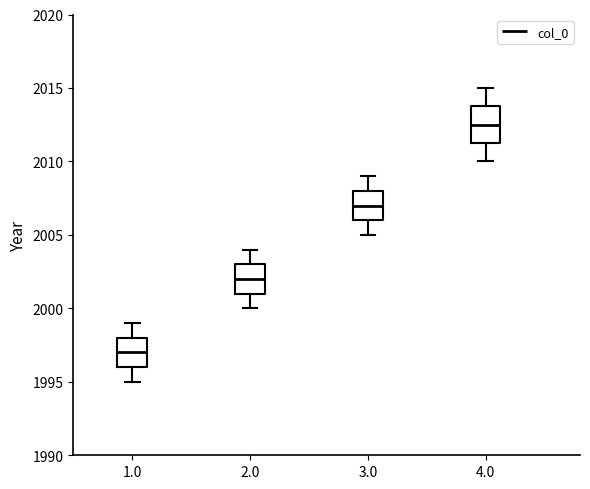

Which box is the tallest, from its lower edge to its upper edge?

4.0